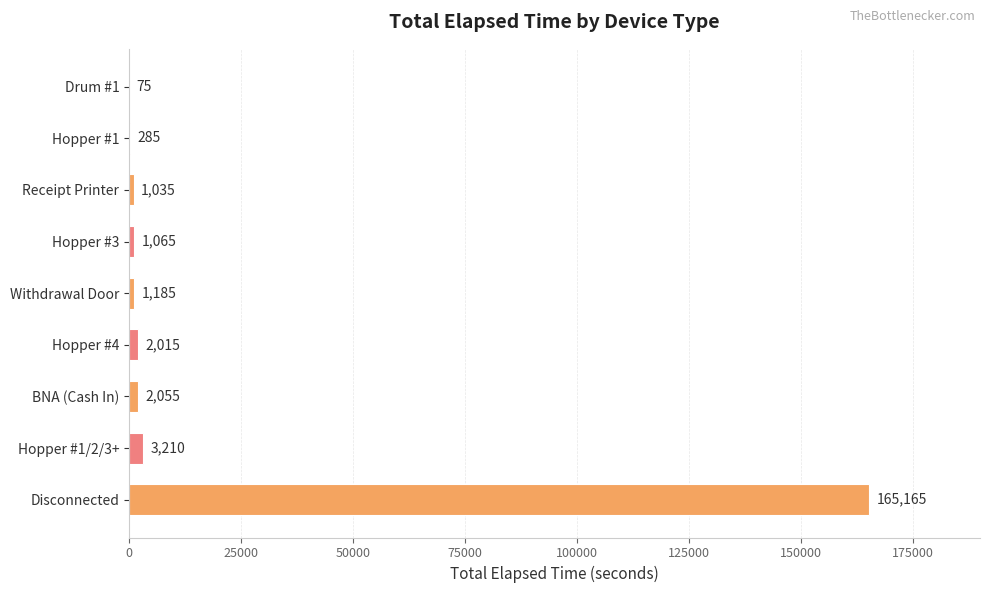

The value at Hopper #3 is 1065. True or false?

True